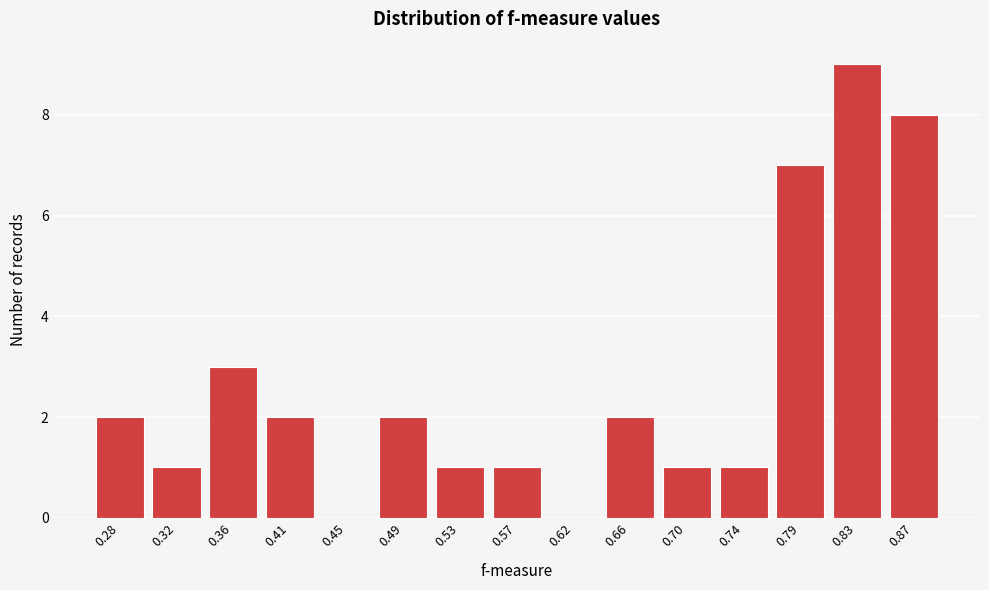

What is the sum of all values?

40